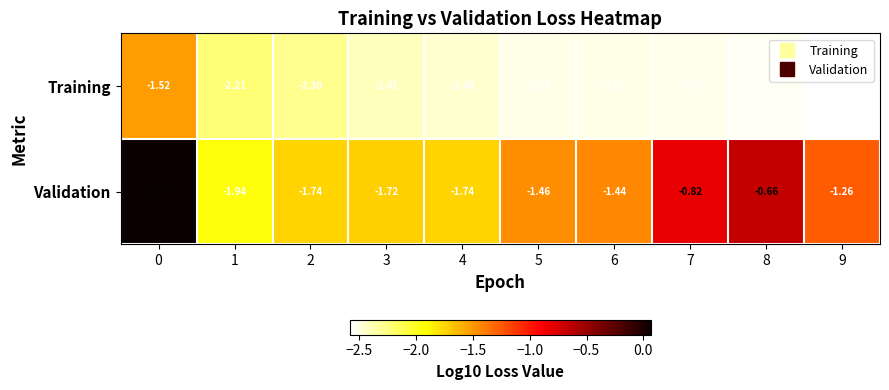

Which series has the widest spread of values?

Validation